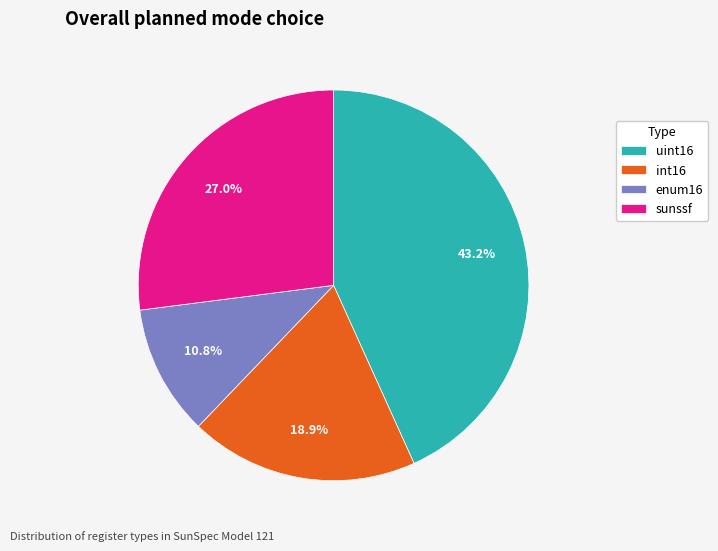

How many segments does this pie chart have?

4